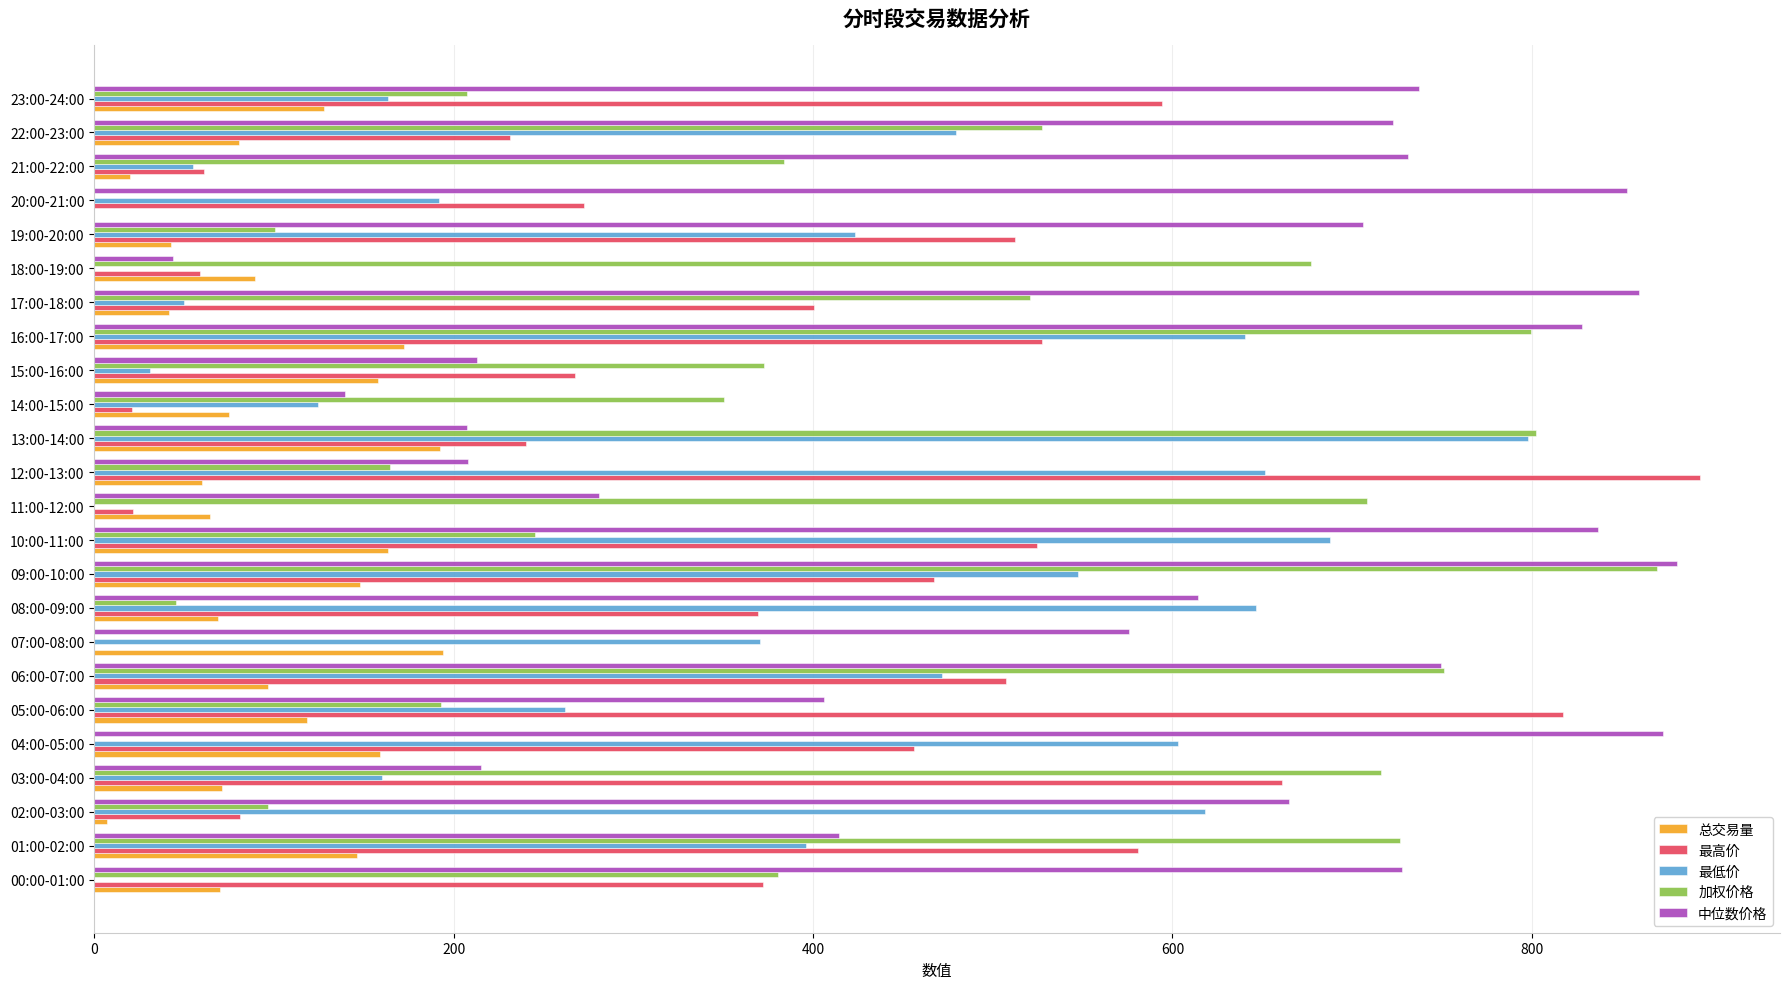

Which series changed the most between 15:00-16:00 and 23:00-24:00?

中位数价格